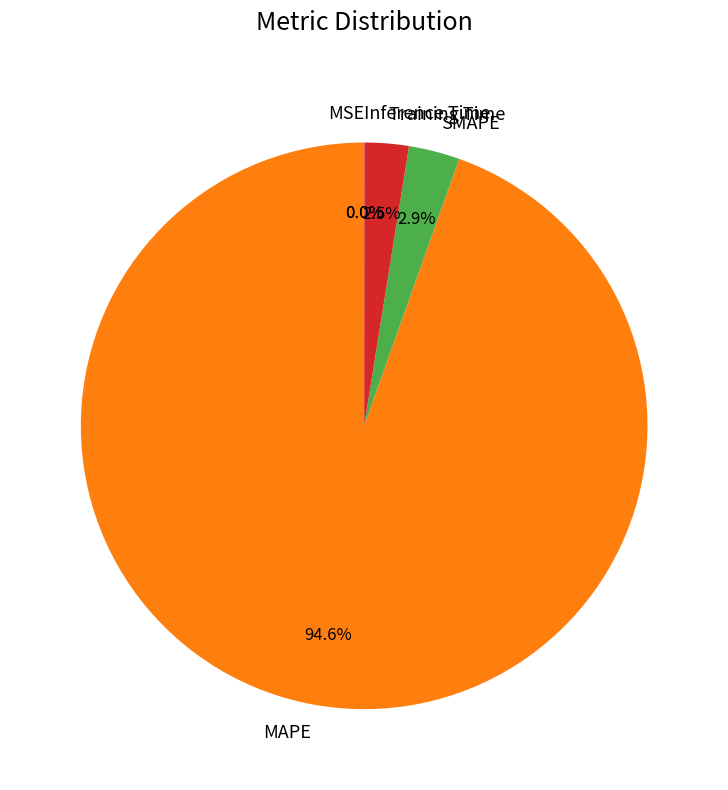

What percentage is NOT represented by Training Time?

97.5%